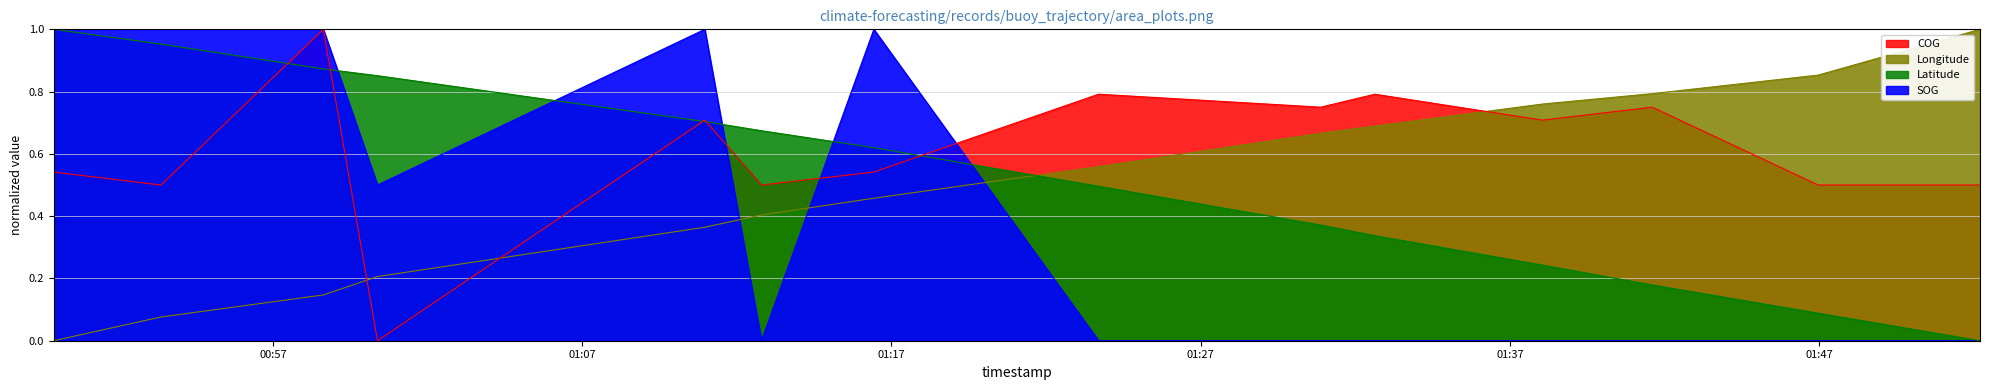

What is the total value across all series at 2024-04-24 01:23:42?

1.8